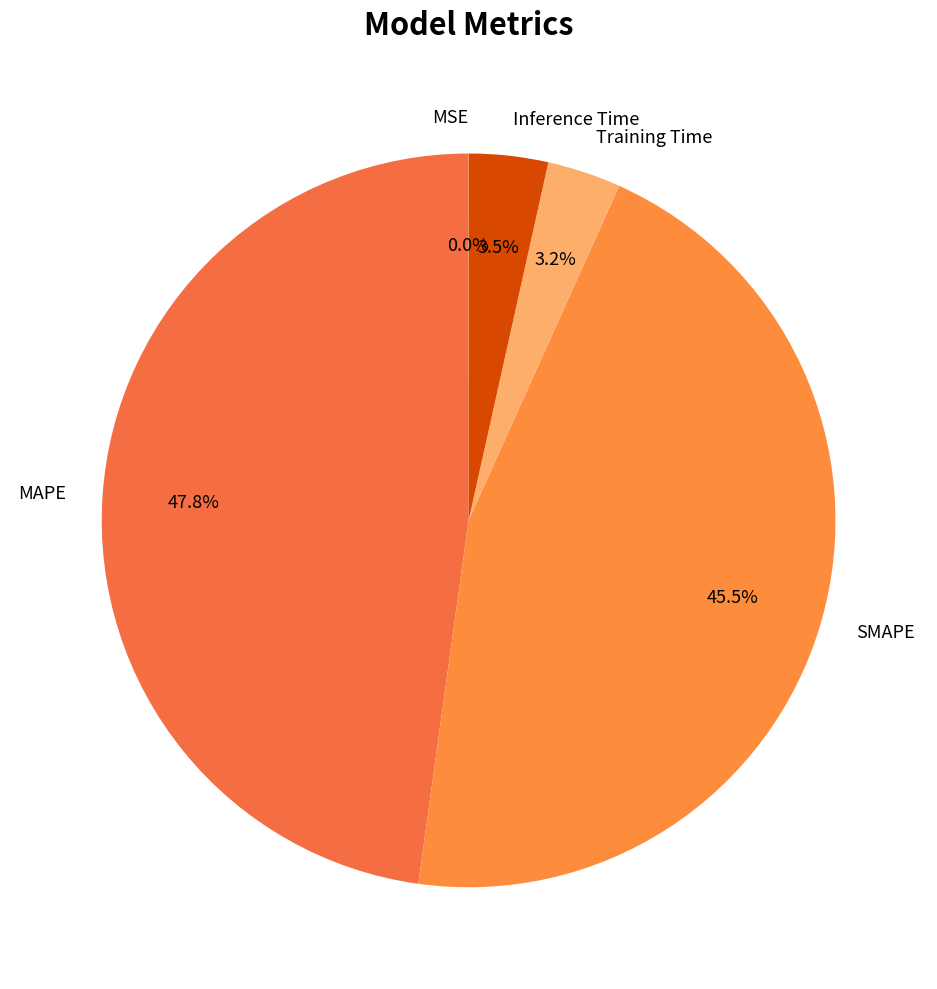

To the nearest percent, what portion does Training Time represent?

3%